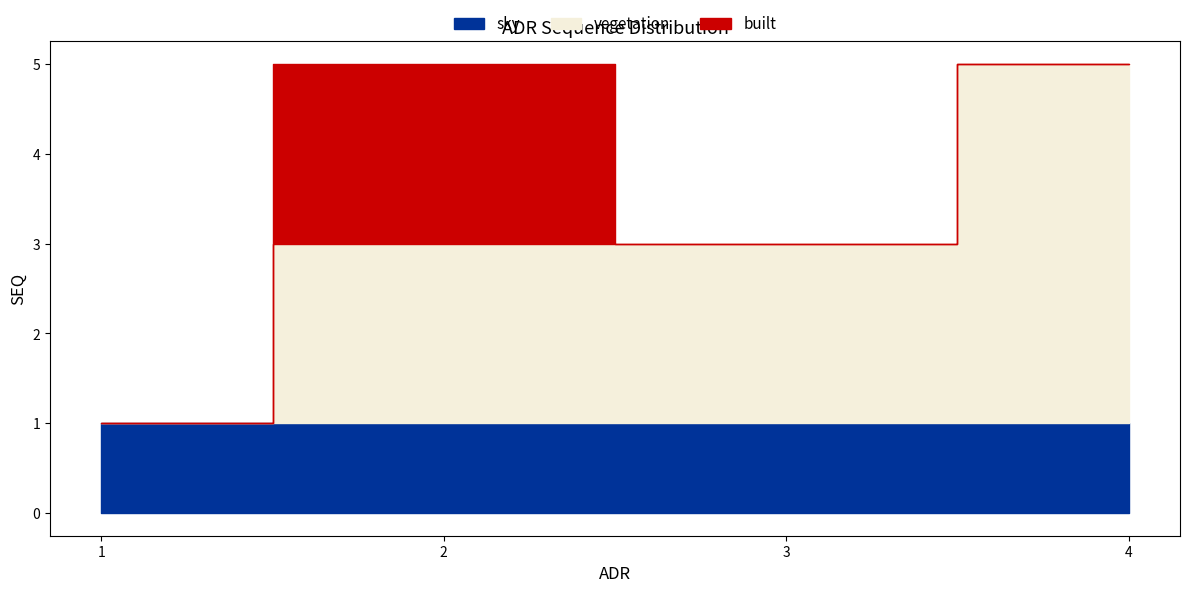

What is the maximum value for Min SEQ?

1